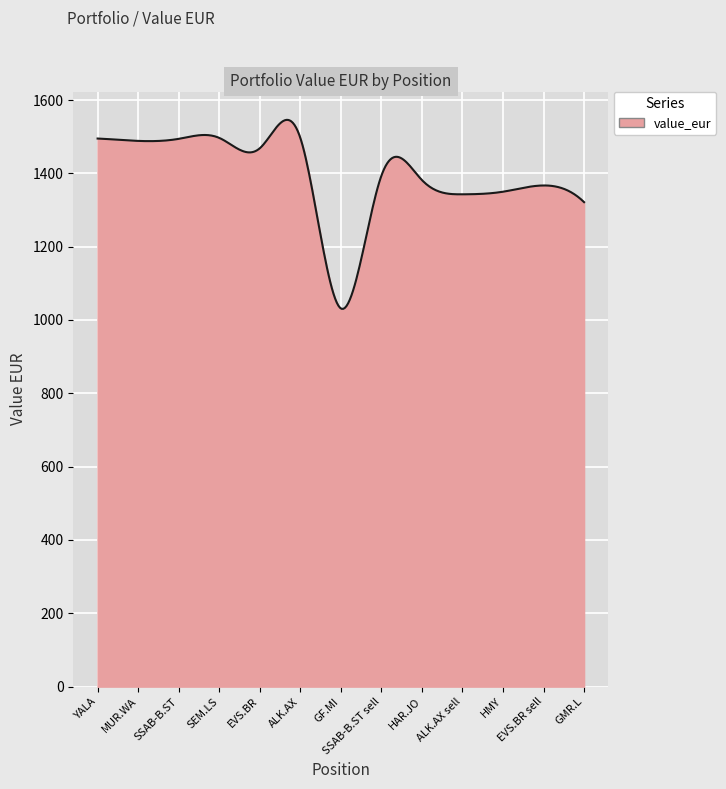

What is the maximum value shown in the chart?

1545.8